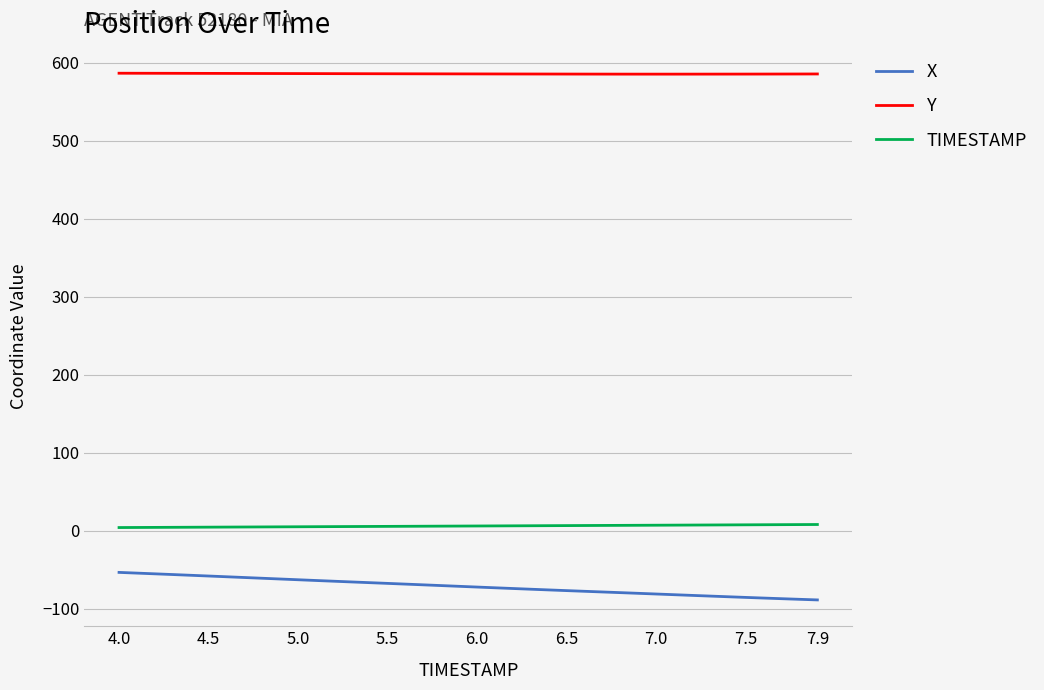

What is the greatest value displayed?

586.5